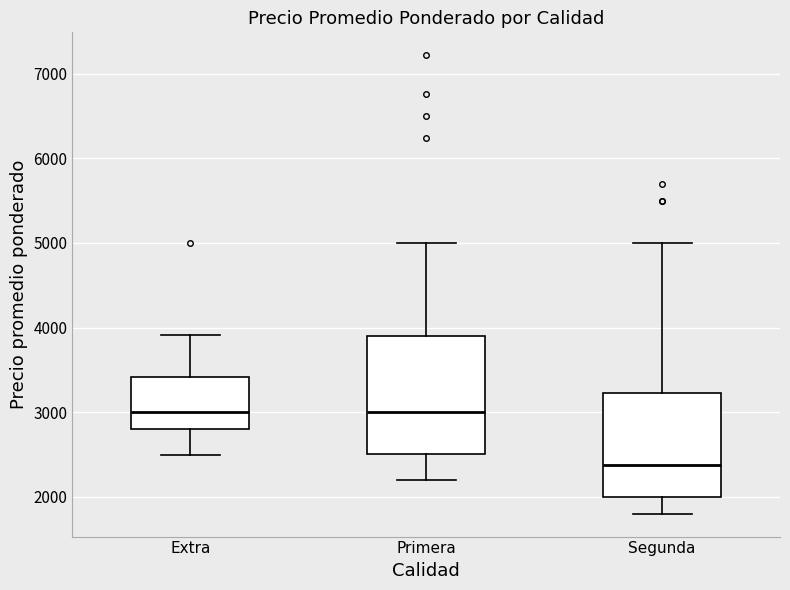

Where is the lower edge of the box for Segunda on the y-axis? The values are not printed on the chart, so give them approximately, as read against the axis.

2000